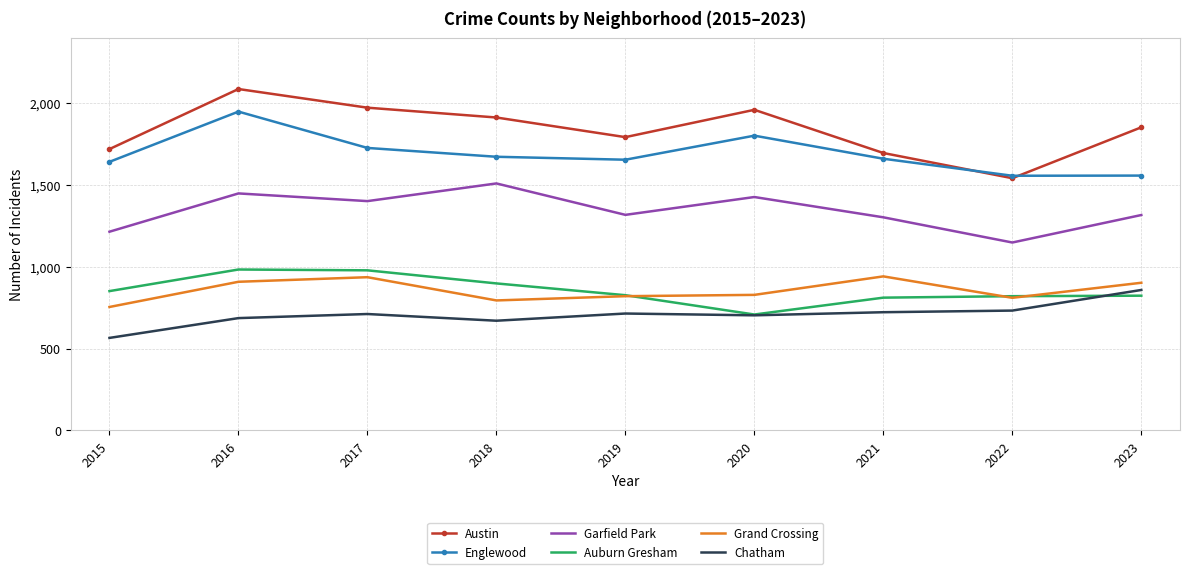

The value of Grand Crossing at 2022 is 1234. True or false?

False